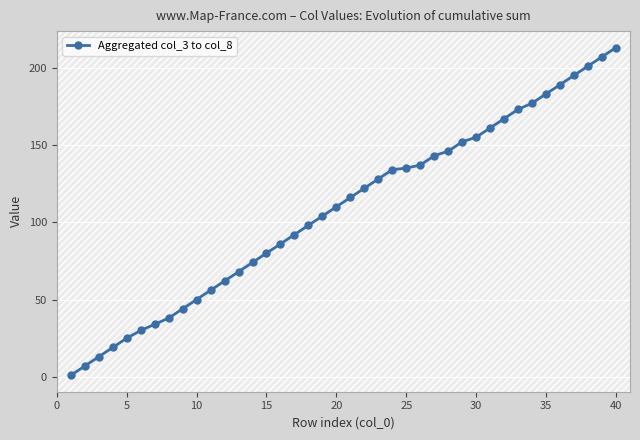

What is the sum of all values?

4325